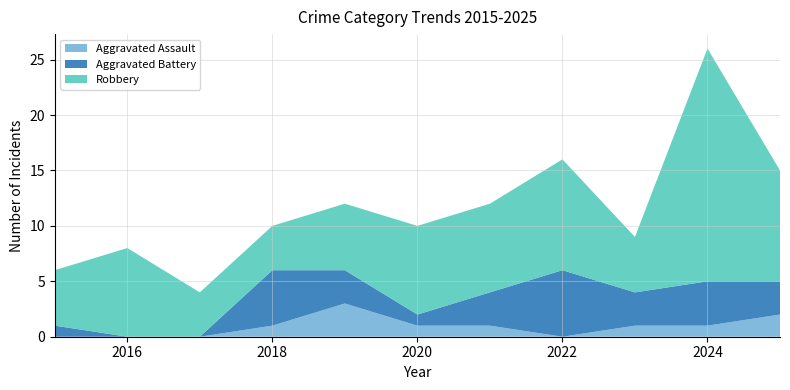

Reading left to right, transcribe all the data shown in this chart.

Aggravated Assault: 2015=0	2016=0	2017=0	2018=1	2019=3	2020=1	2021=1	2022=0	2023=1	2024=1	2025=2
Aggravated Battery: 2015=1	2016=0	2017=0	2018=5	2019=3	2020=1	2021=3	2022=6	2023=3	2024=4	2025=3
Robbery: 2015=5	2016=8	2017=4	2018=4	2019=6	2020=8	2021=8	2022=10	2023=5	2024=21	2025=10